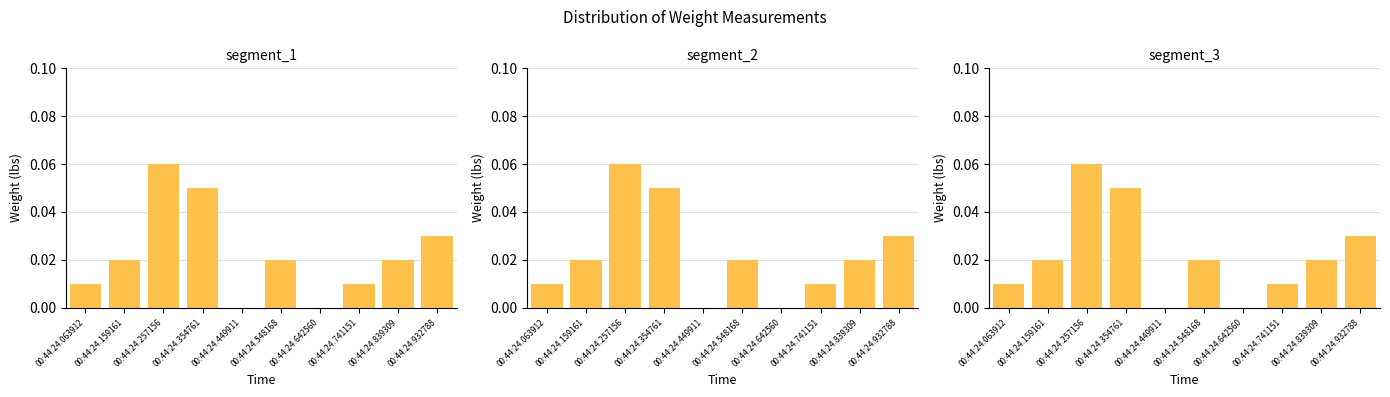

Which label corresponds to the smallest value in the chart?

00:44:24.449911